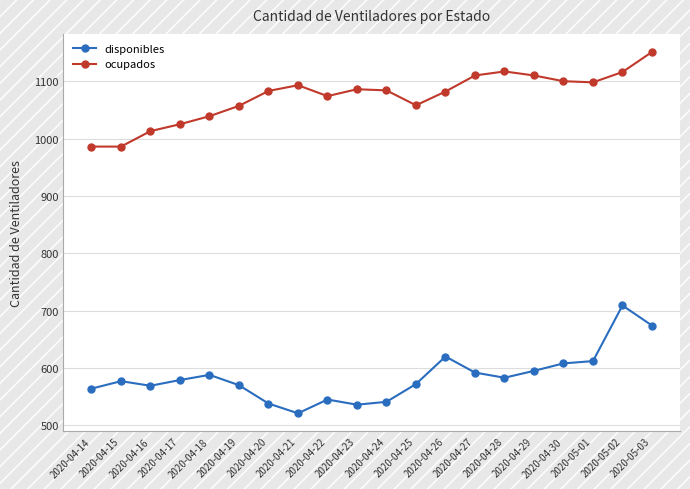

How many distinct data groups are displayed?

2